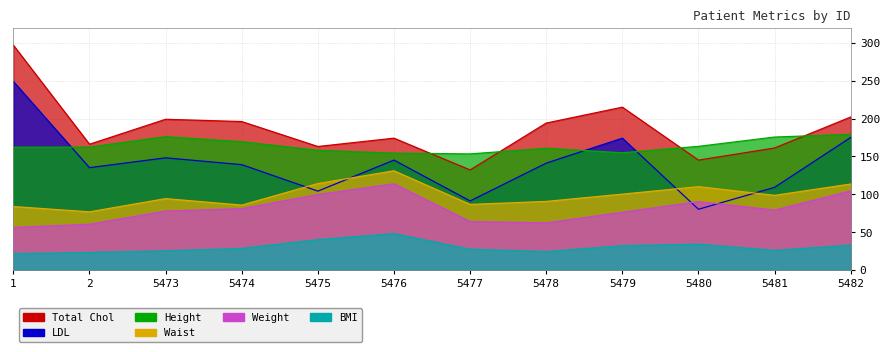

True or false: LDL has a value of 80.0 at 5480.

True